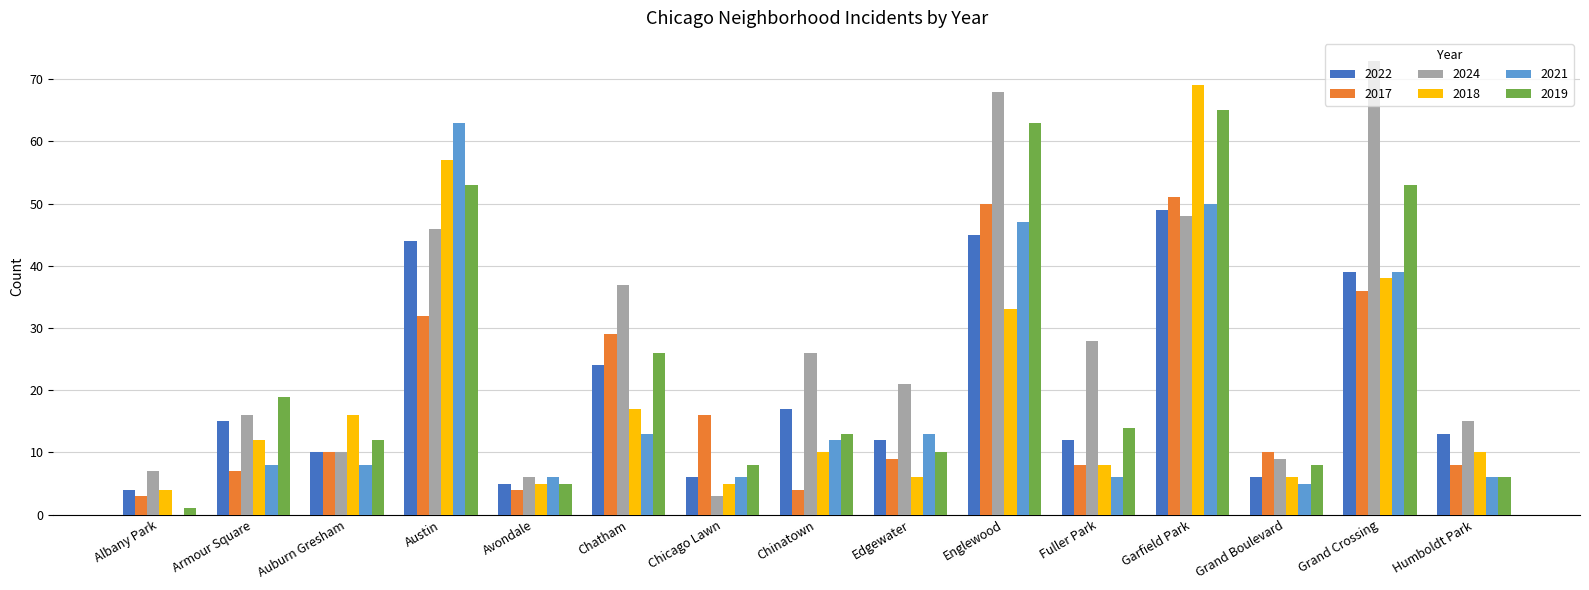

At which category does the chart reach its peak across all series?

Grand Crossing